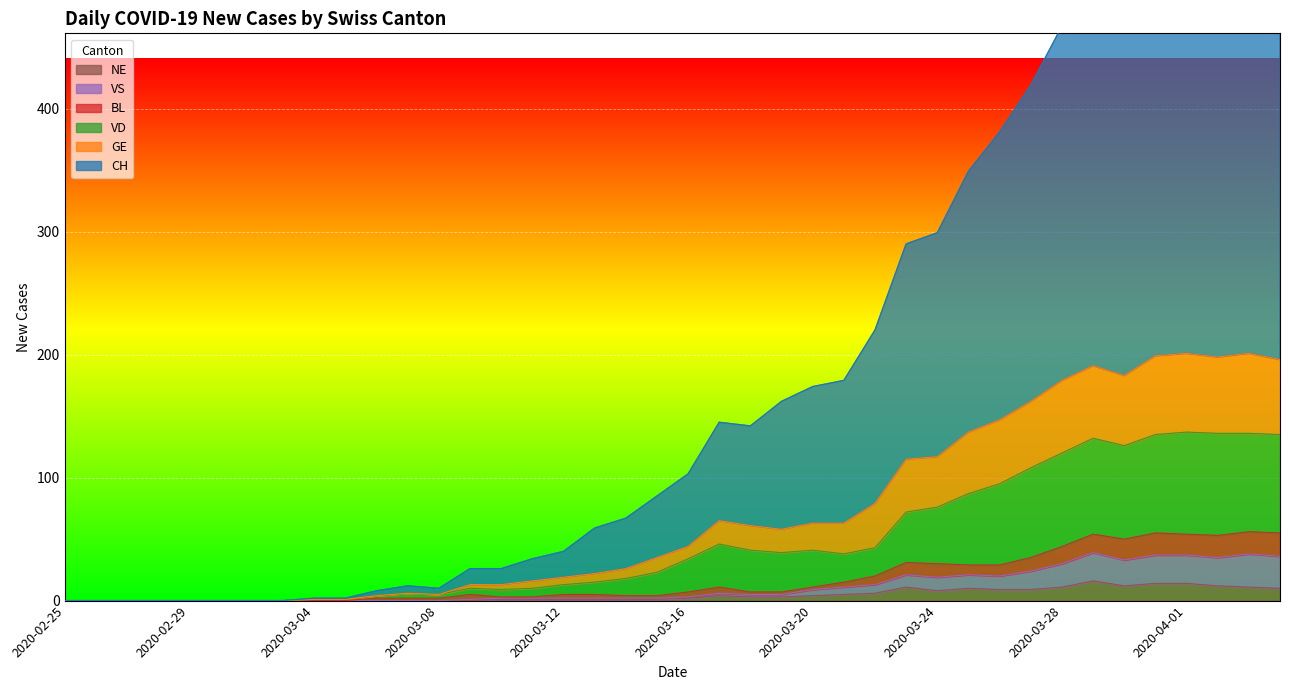

True or false: VD and NE cross at least once.

False